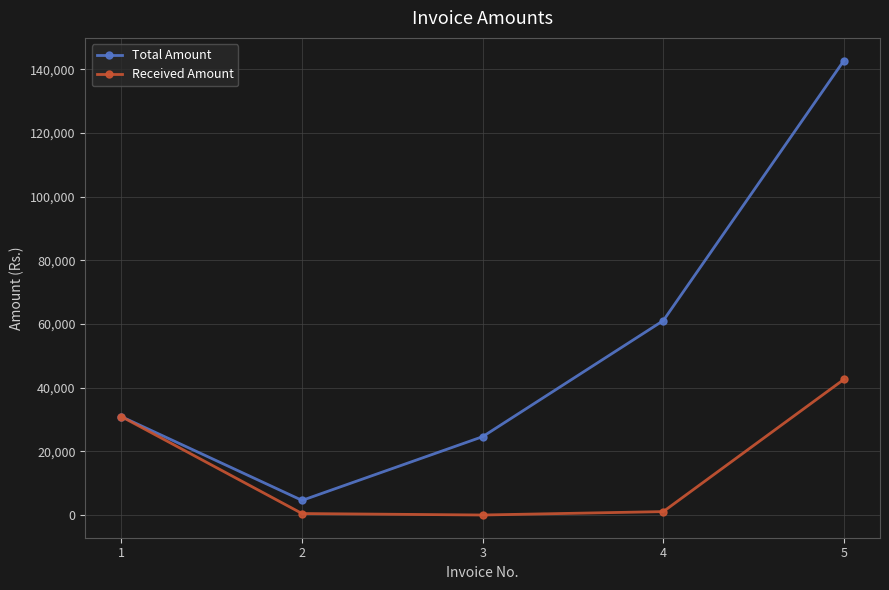

At which category does Total Amount reach its first local valley?

2